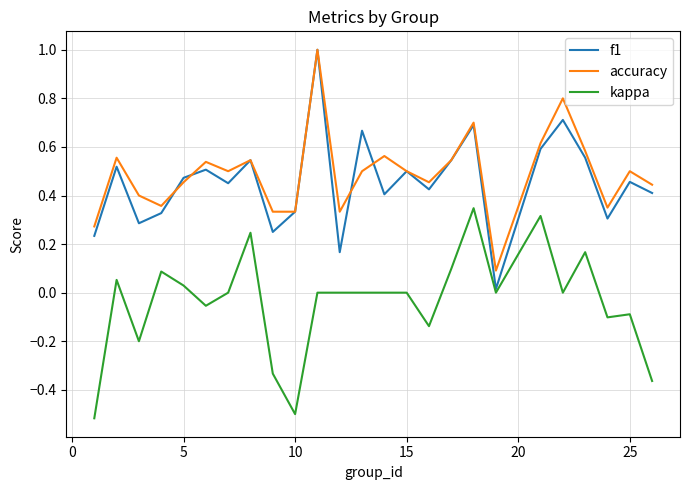

What is the difference between the maximum and minimum values in the kappa series?

0.9